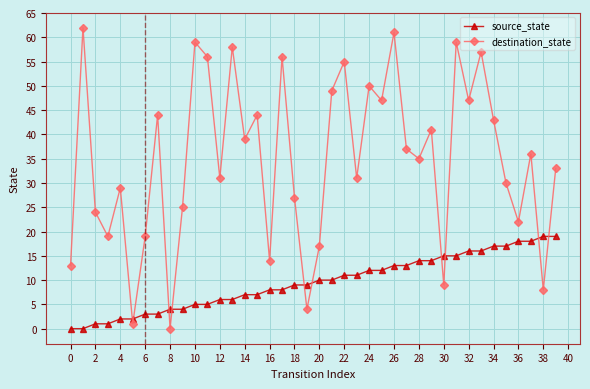

Which series has the largest total across all categories?

destination_state